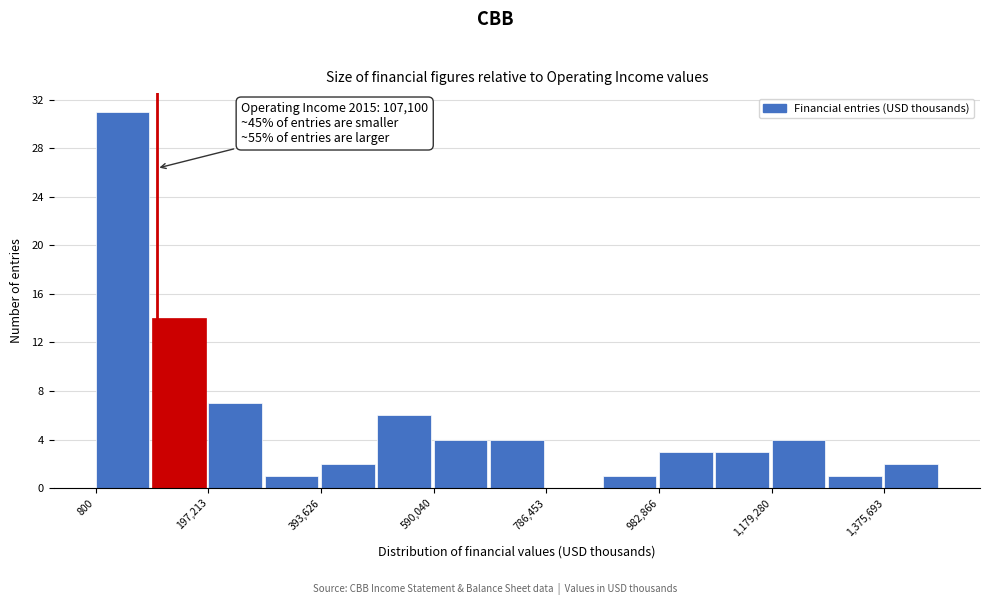

Which range on the x-axis has the tallest bar?

0 to 100000